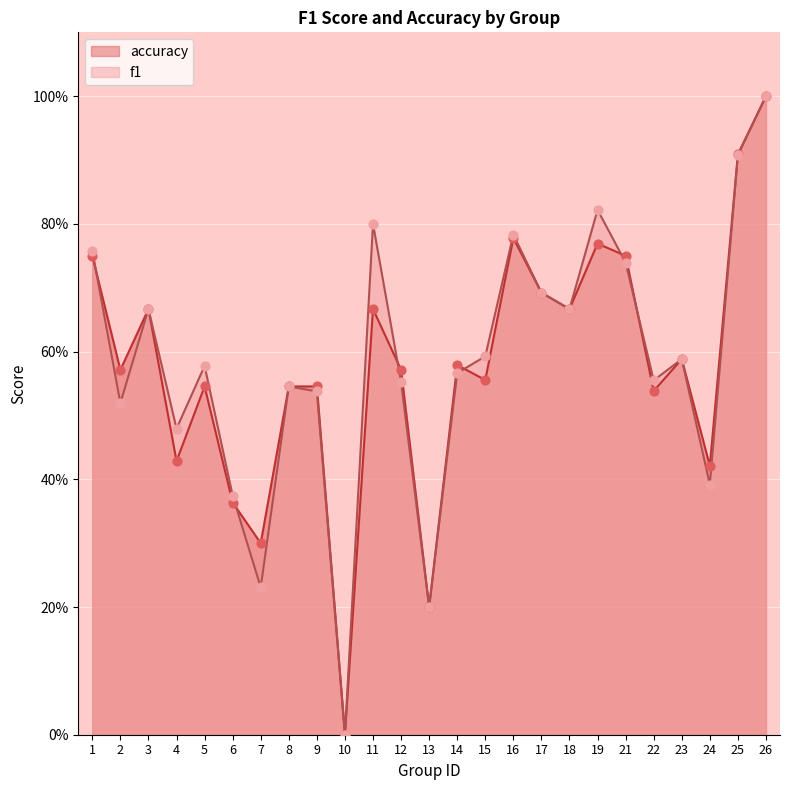

Which series contains the highest Y value?

f1